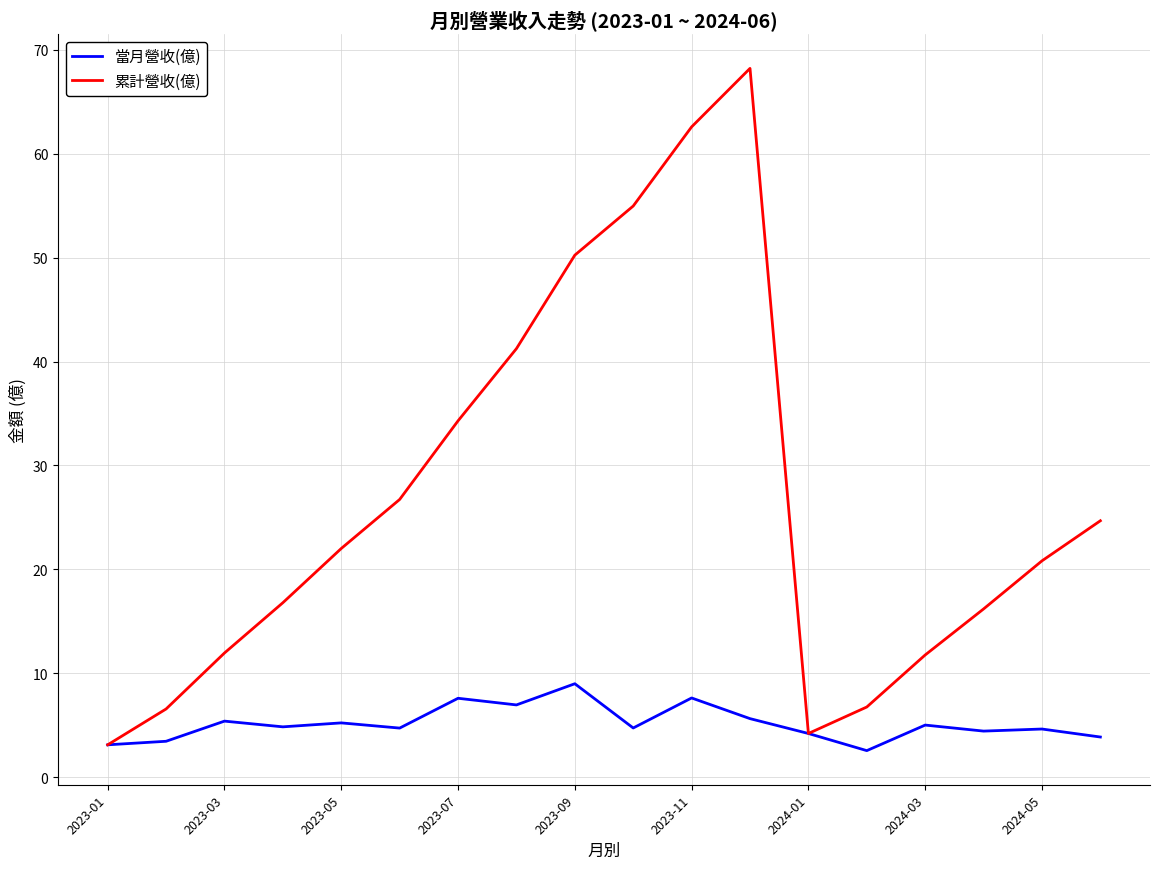

Rank the series by their maximum value, from lowest to highest.

當月營收(億), 累計營收(億)